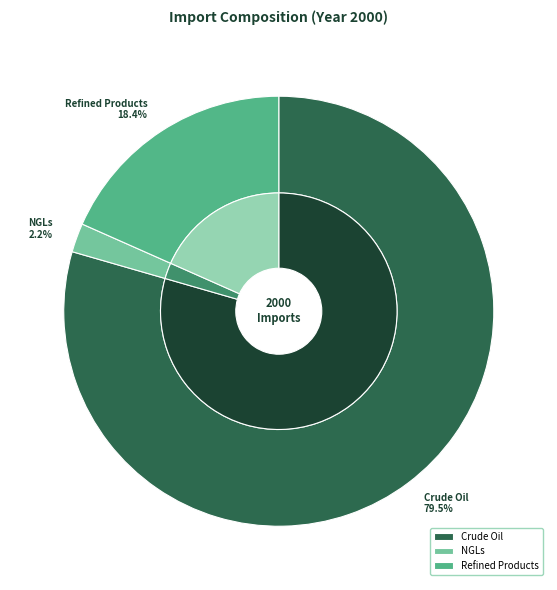

What percentage is the NGLs slice, to the nearest percent?

2%